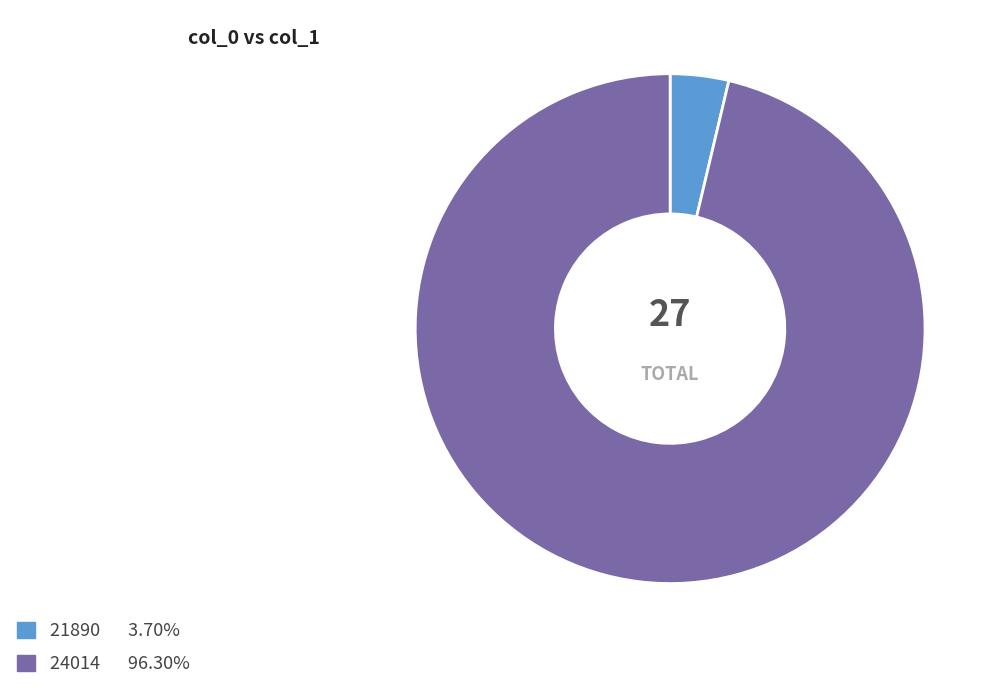

Is the sum of 21890 and 24014 greater than half?

Yes